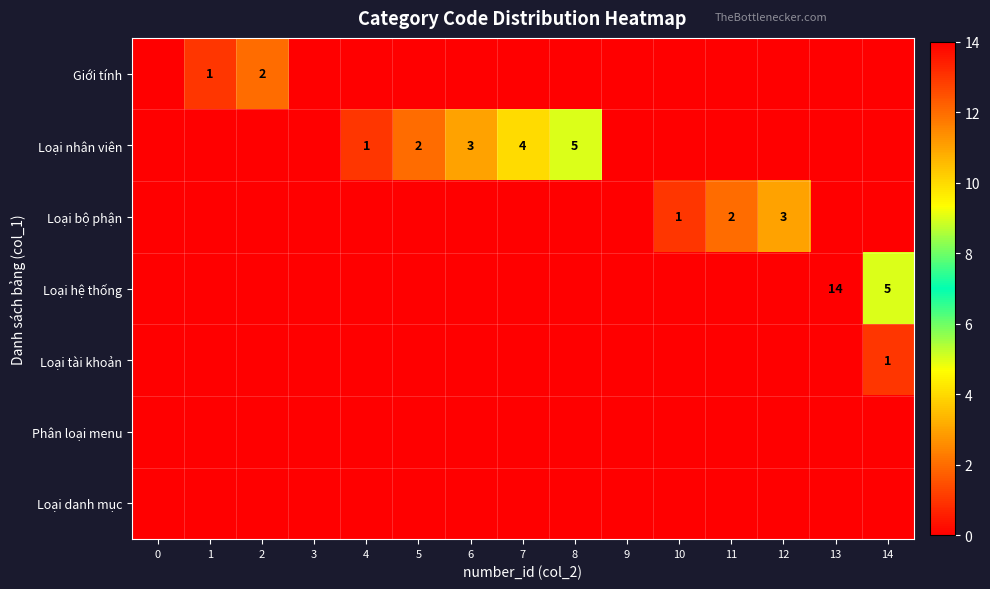

At 6, list the series in order from largest to smallest.

Loại nhân viên, Giới tính, Loại bộ phận, Loại hệ thống, Loại tài khoản, Phân loại menu, Loại danh mục